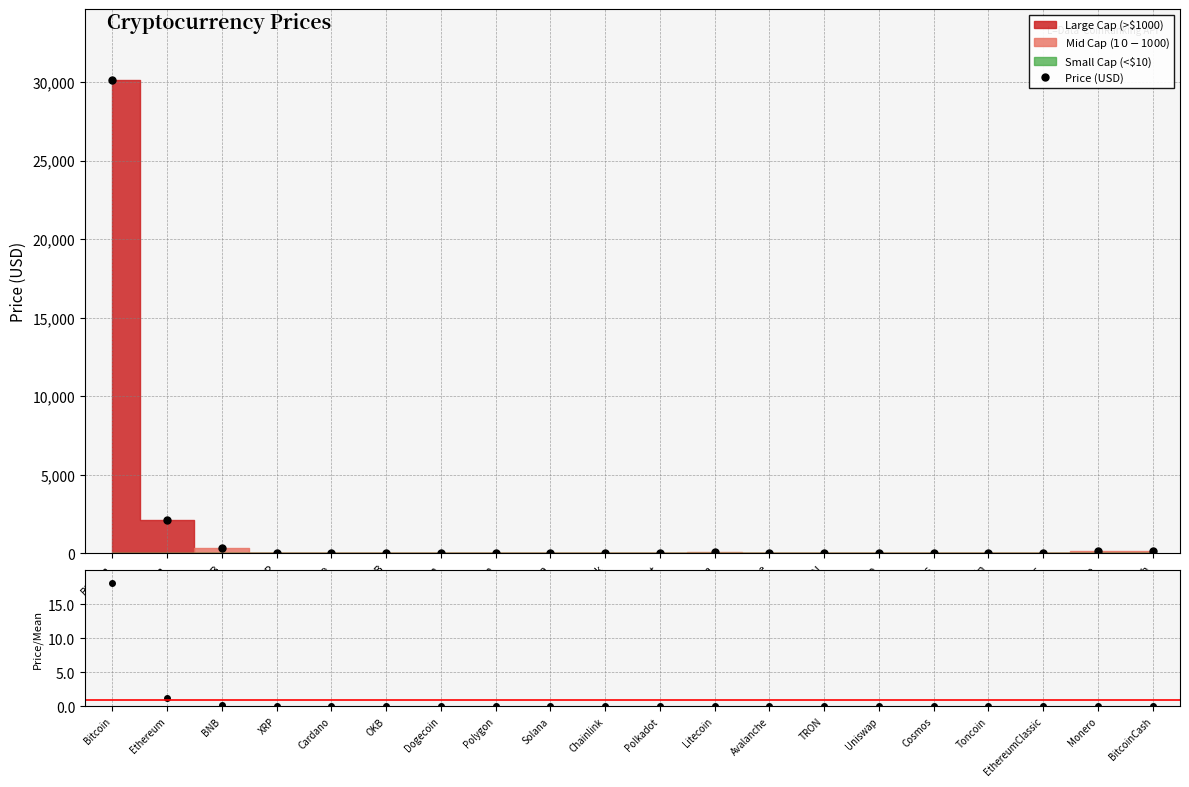

What is the sum of all Price/Mean values?

20.0